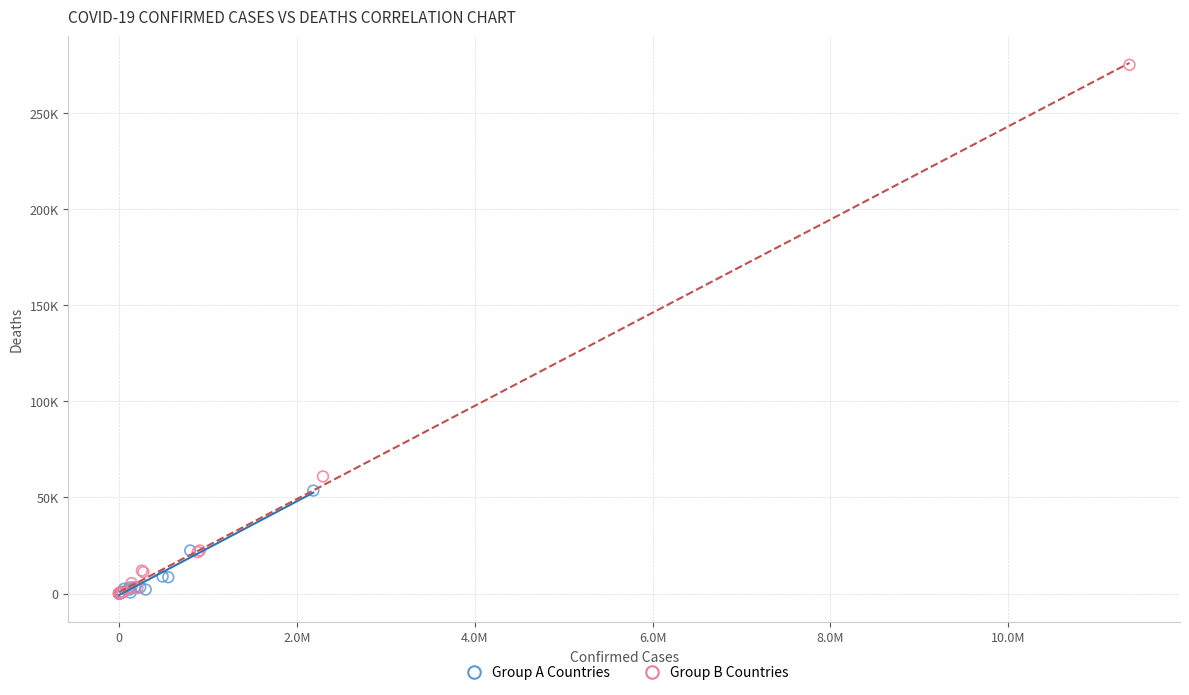

Which series has the widest spread of Y values?

Group B Countries